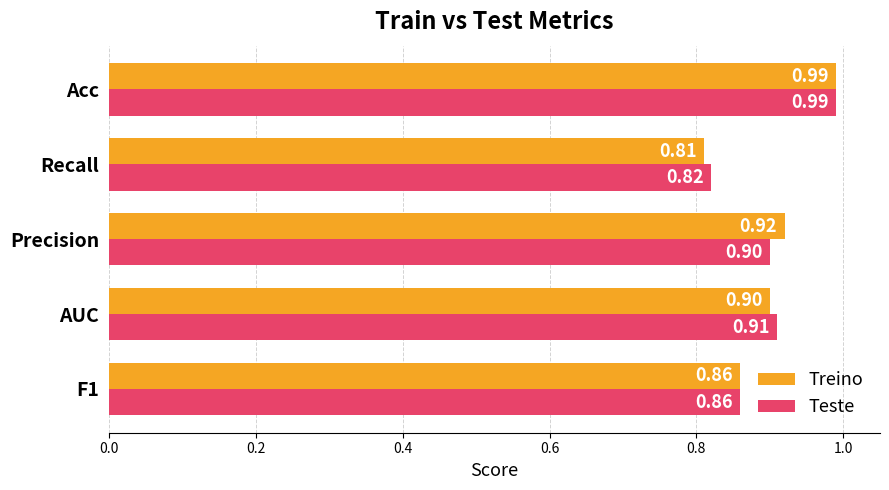

What are all the series names shown in the legend?

Treino, Teste